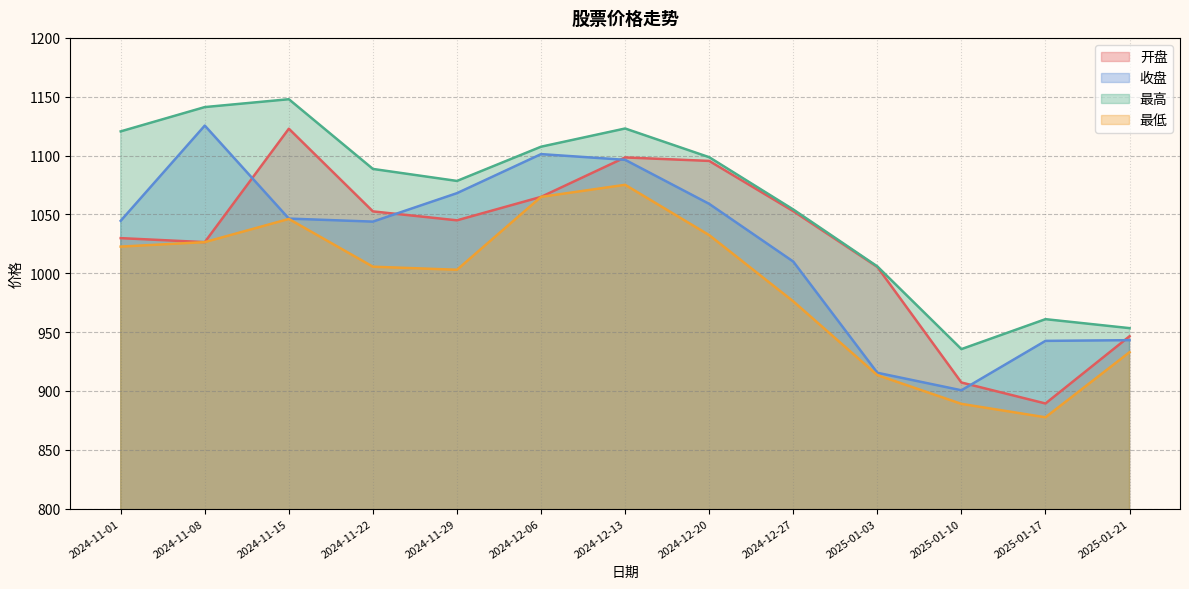

True or false: 开盘 and 最高 intersect in this chart.

False